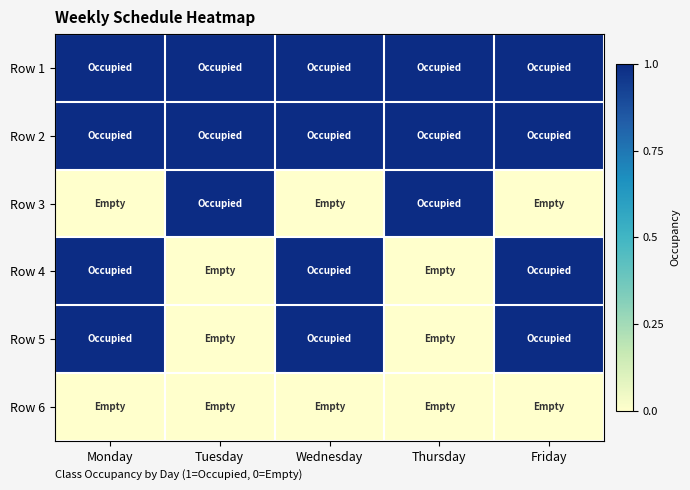

Reading left to right, extract all data points from this chart.

Row 1: Monday=1	Tuesday=1	Wednesday=1	Thursday=1	Friday=1
Row 2: Monday=1	Tuesday=1	Wednesday=1	Thursday=1	Friday=1
Row 3: Monday=0	Tuesday=1	Wednesday=0	Thursday=1	Friday=0
Row 4: Monday=1	Tuesday=0	Wednesday=1	Thursday=0	Friday=1
Row 5: Monday=1	Tuesday=0	Wednesday=1	Thursday=0	Friday=1
Row 6: Monday=0	Tuesday=0	Wednesday=0	Thursday=0	Friday=0